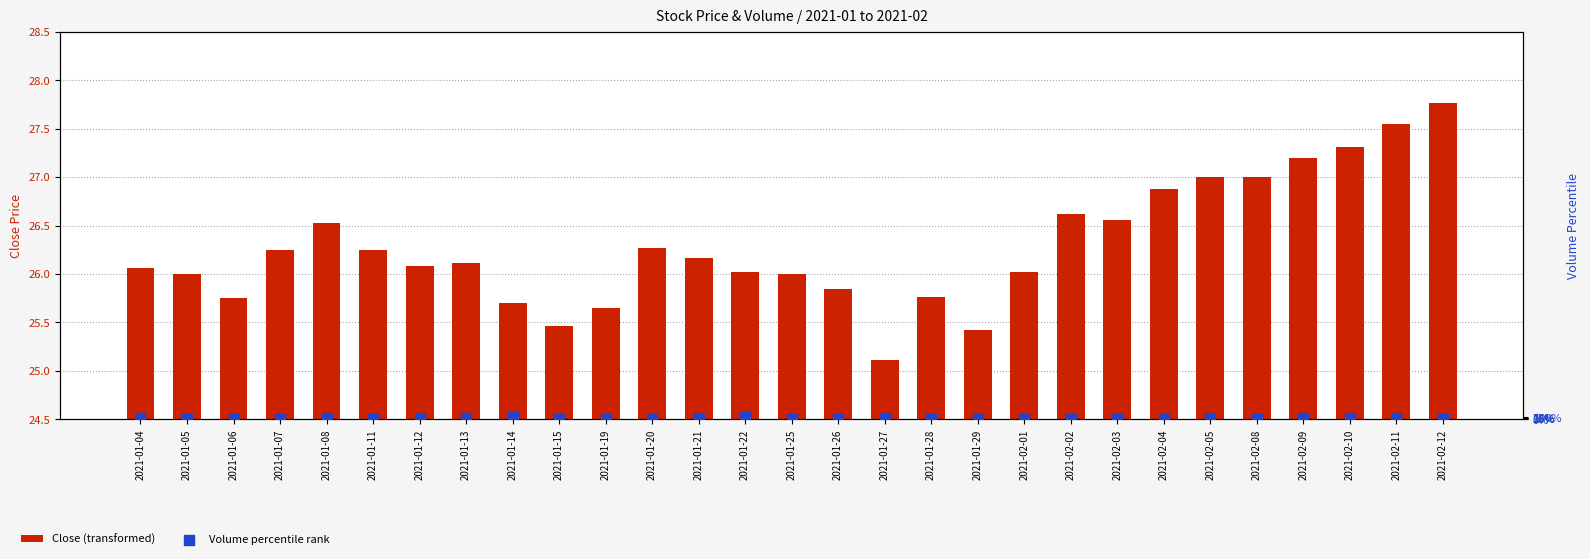

What are all the series names shown in the legend?

Close (transformed), Volume percentile rank